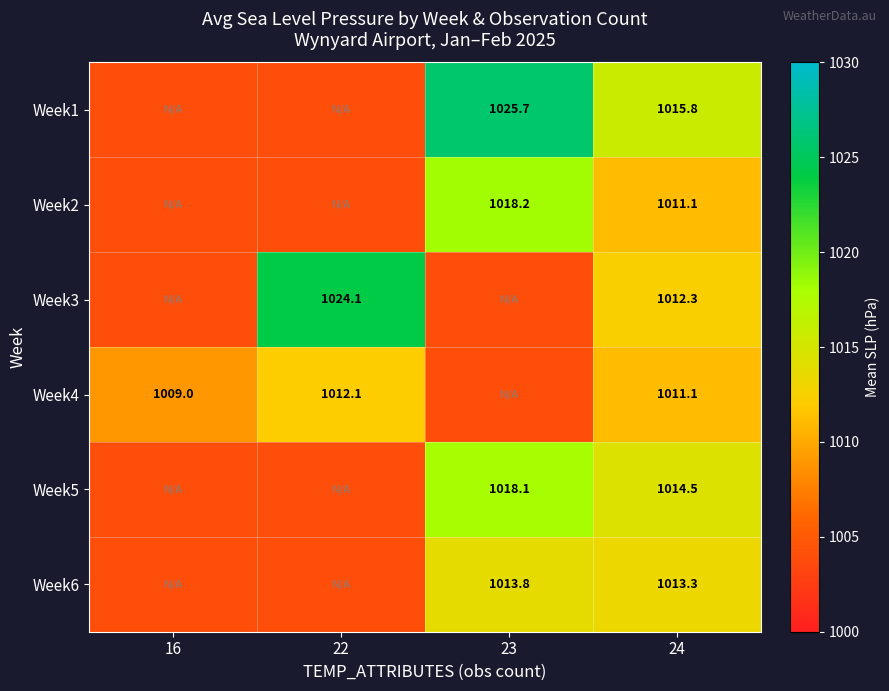

What is the sum of the Week3 values at 24 and 22?

2036.4